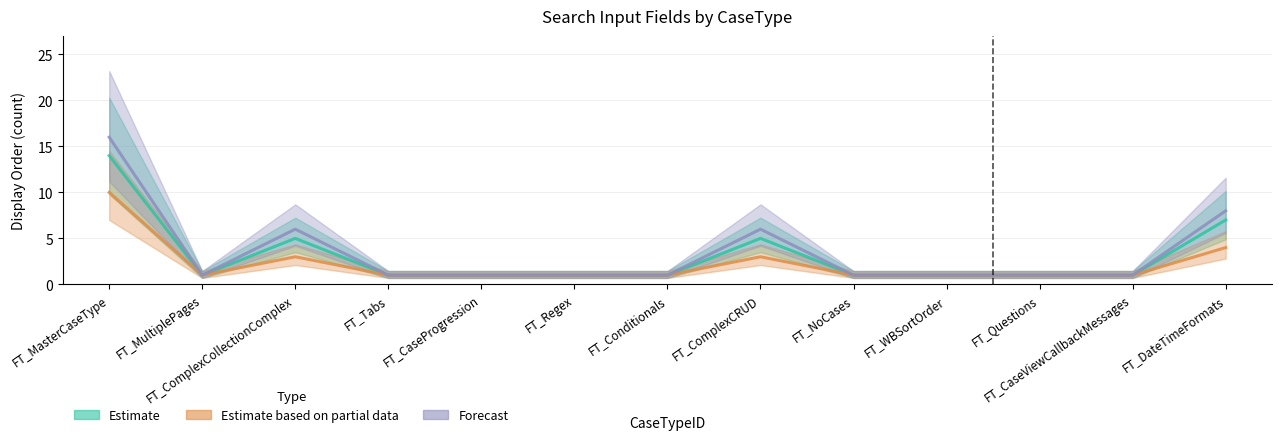

True or false: Forecast and Estimate based on partial data cross at least once.

False